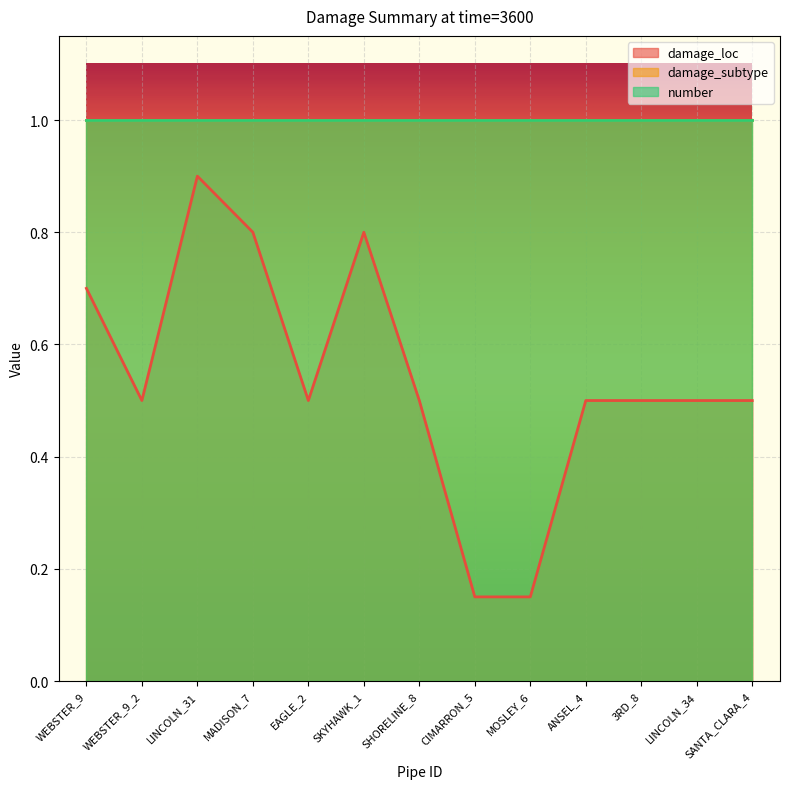

True or false: damage_loc has a value of 0.8 at MADISON_7.

True